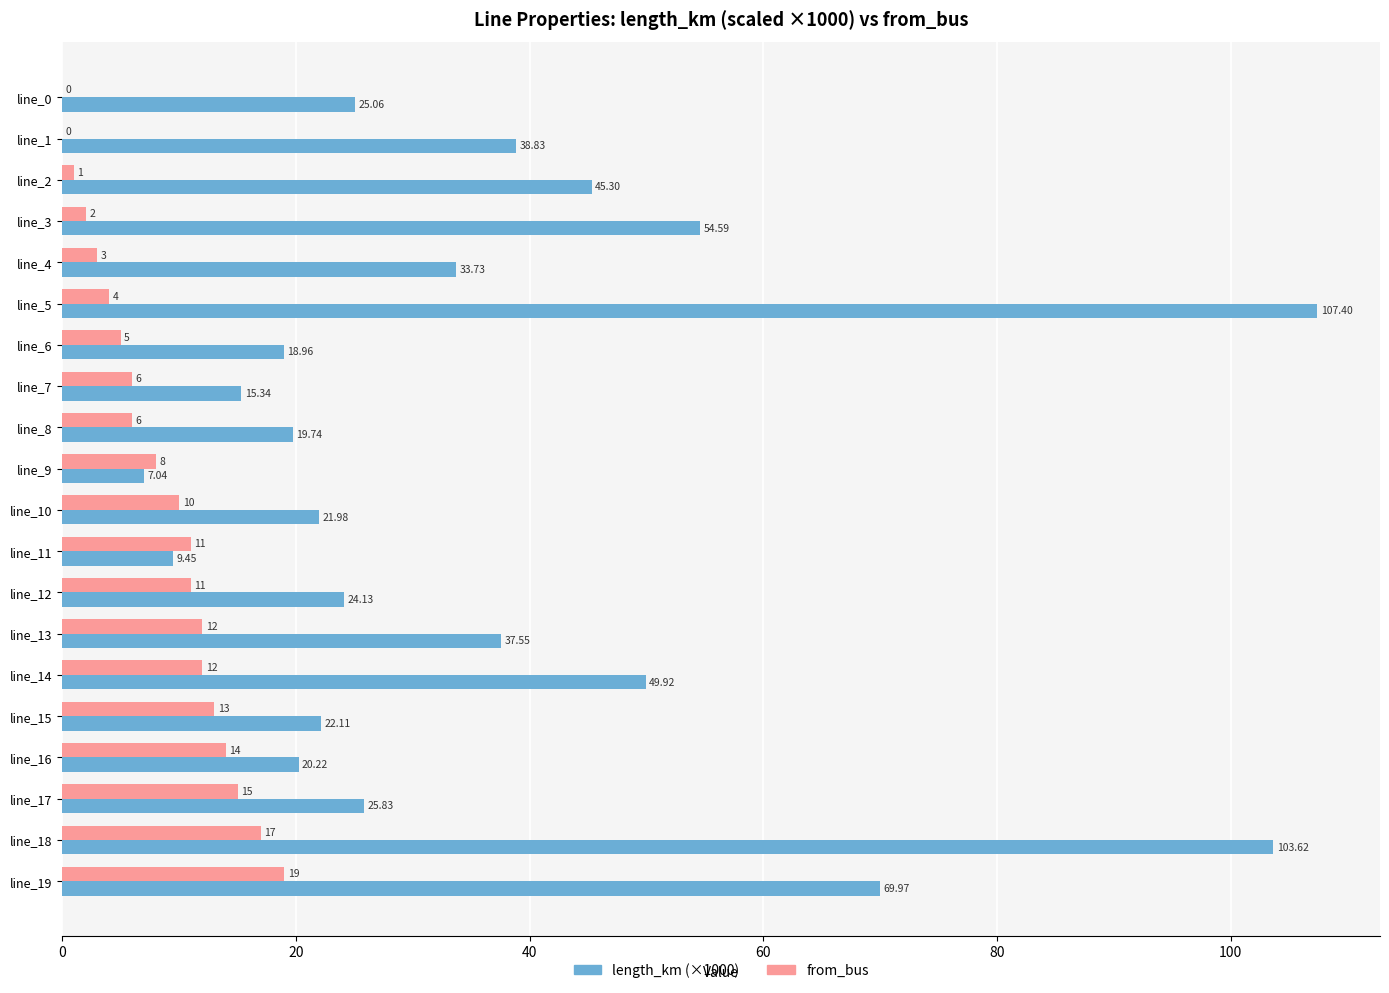

Which series has the largest total across all categories?

length_km (×1000)